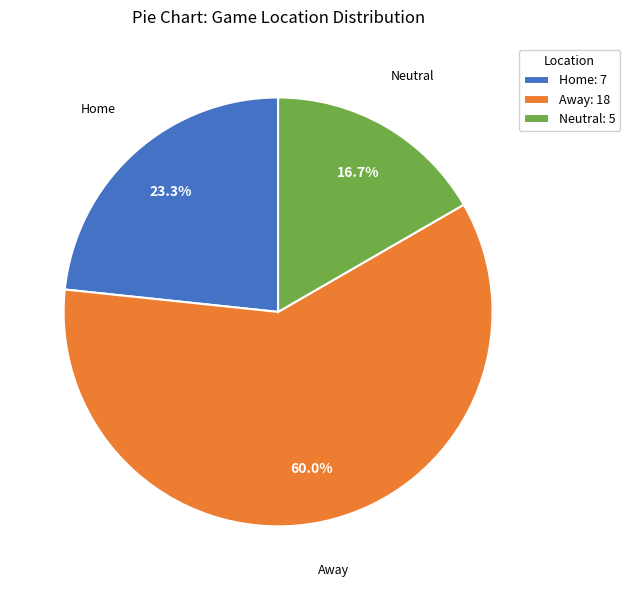

To the nearest percent, what is the combined percentage of Away and Home?

83%